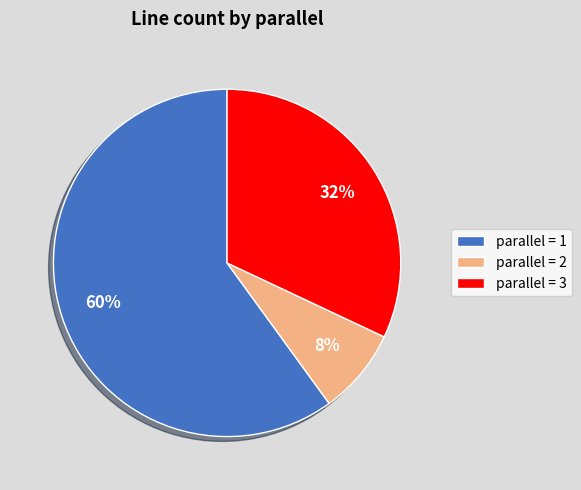

Between parallel = 2 and parallel = 1, which is larger?

parallel = 1